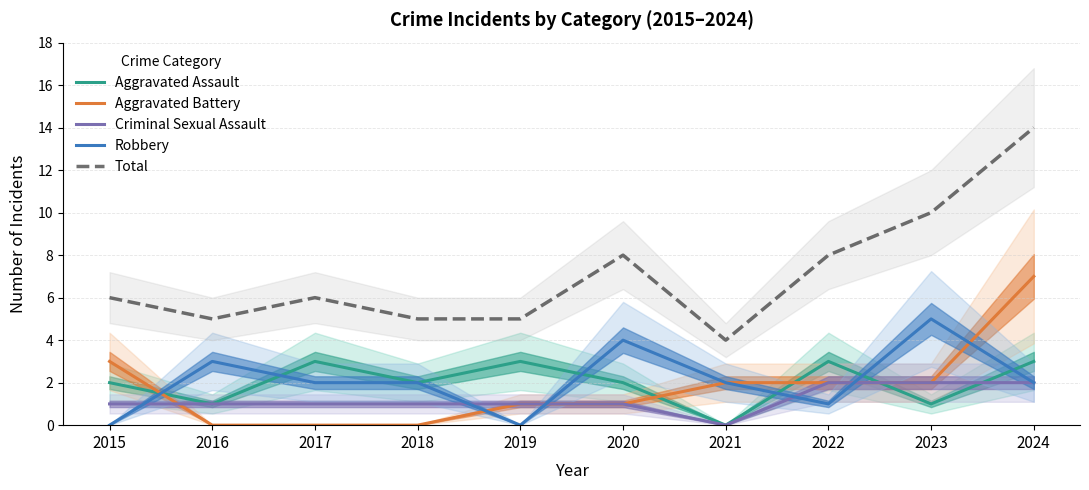

What is the value of the Criminal Sexual Assault point at the 9th from the left?

2